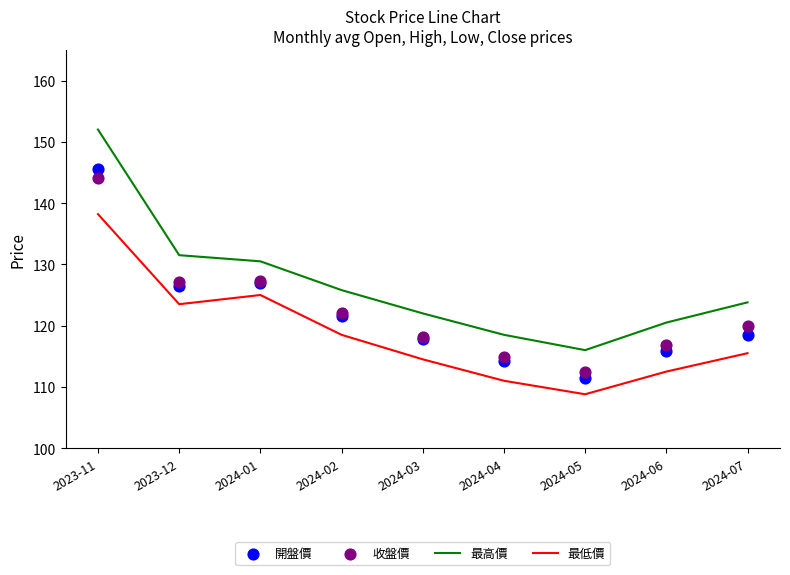

At which category is the sum across all series the highest?

2023-11